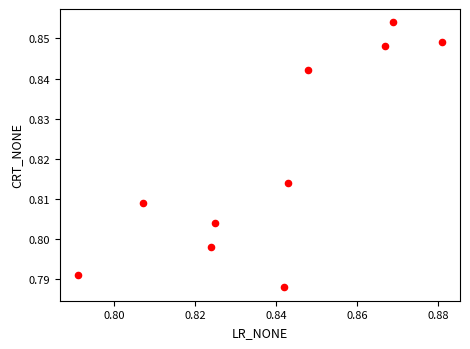

Count the number of points in this scatter plot.

10